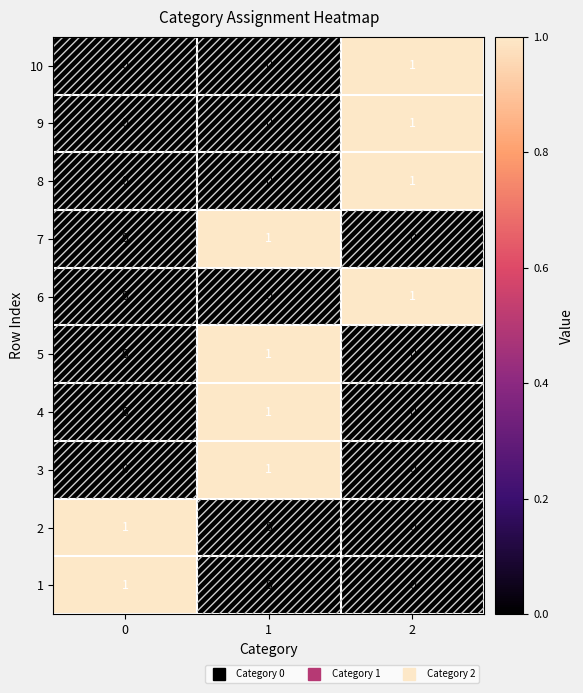

At how many categories does at least one series exceed 0?

3